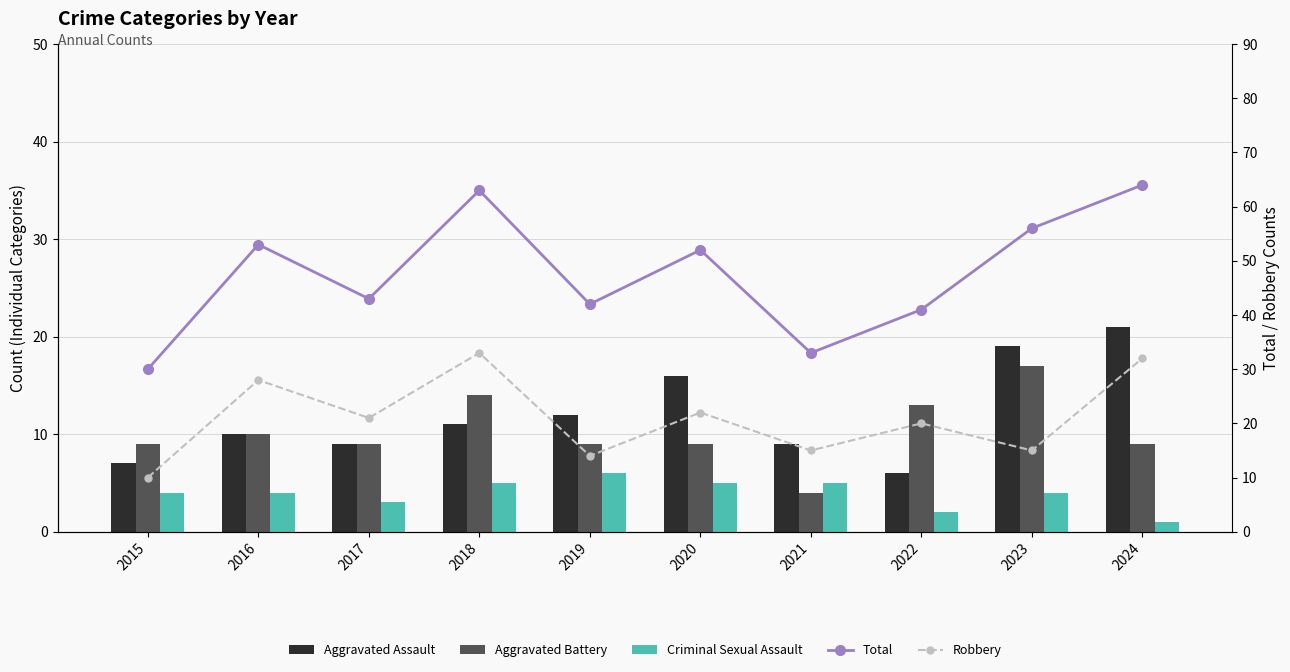

What is the spread (max minus min) of values at 2022?

39